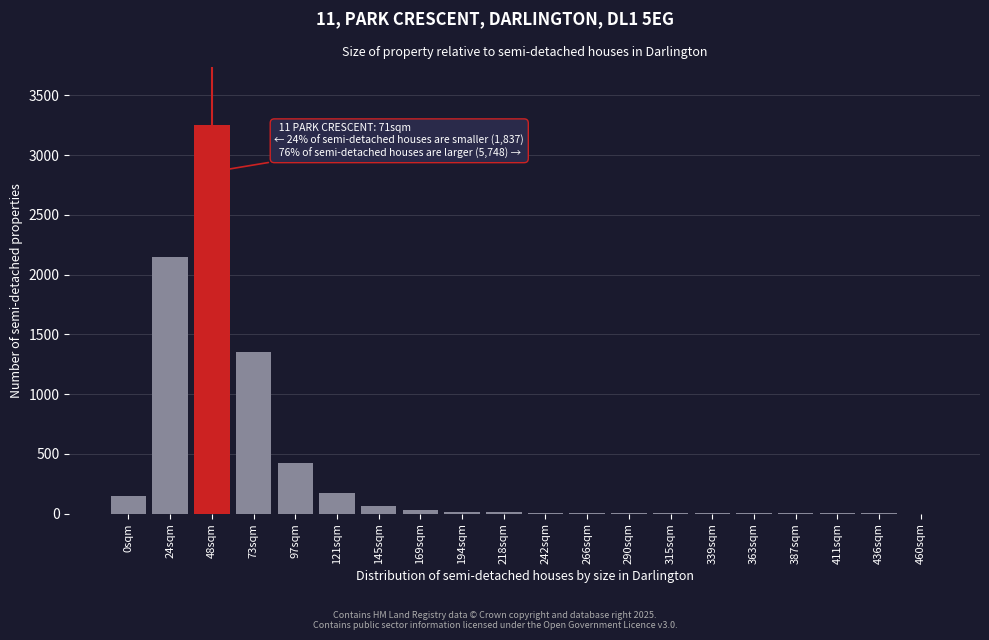

What is the maximum value shown in the chart?

3250